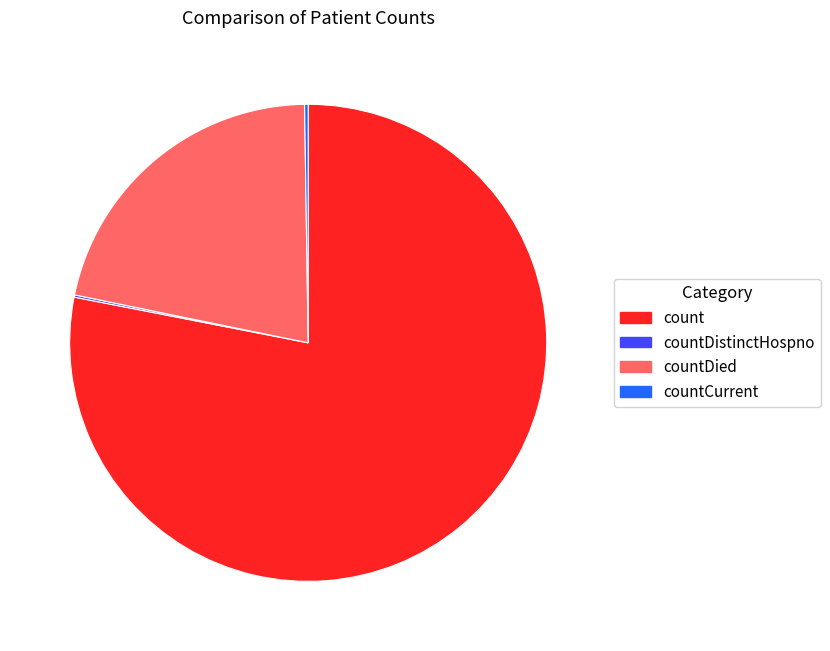

What is the ratio of the value at countDied to the value at count?

0.3